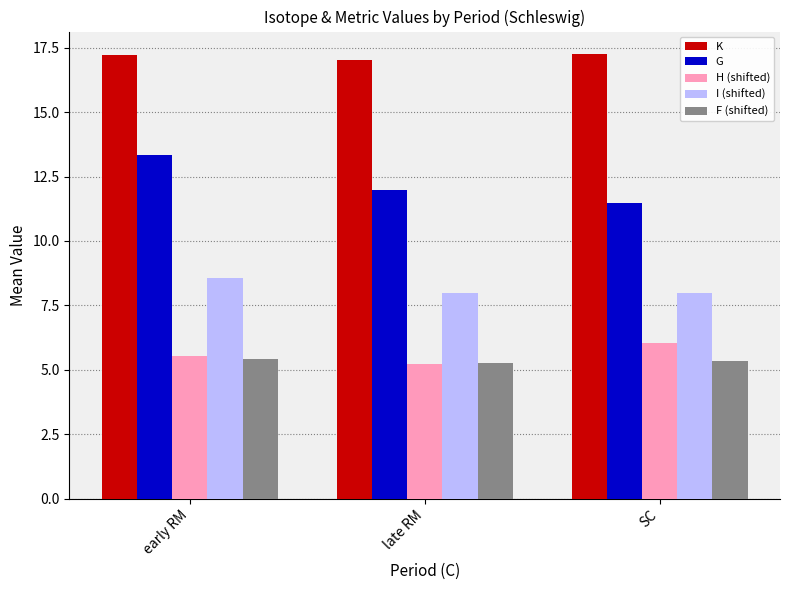

What is the total value across all series at SC?

48.1